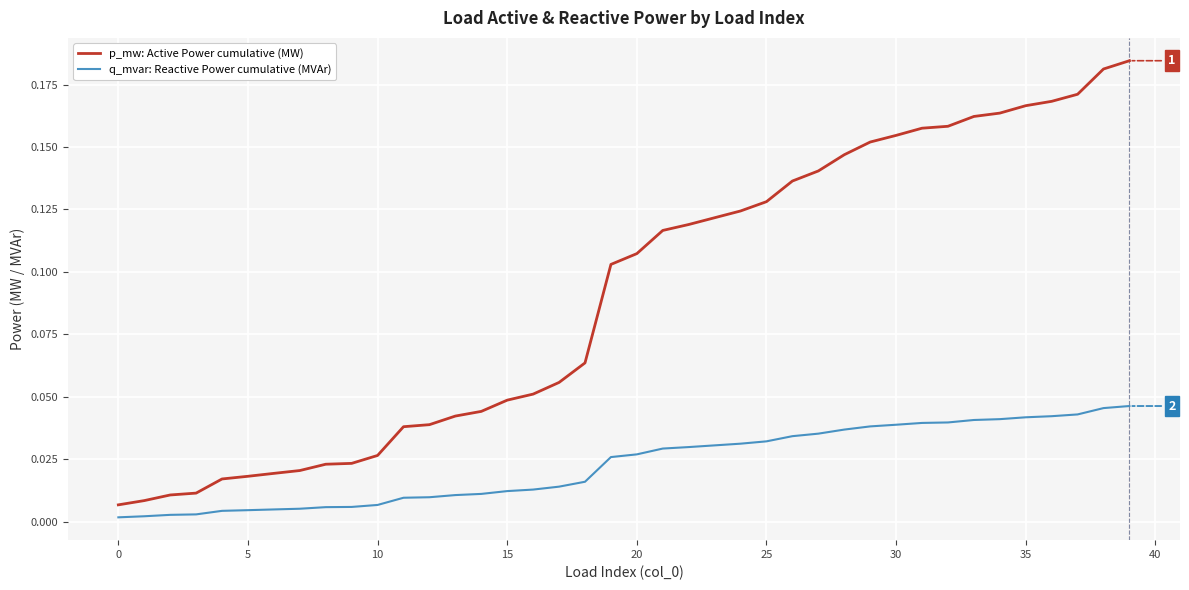

True or false: p_mw: Active Power cumulative (MW) and q_mvar: Reactive Power cumulative (MVAr) cross at least once.

False